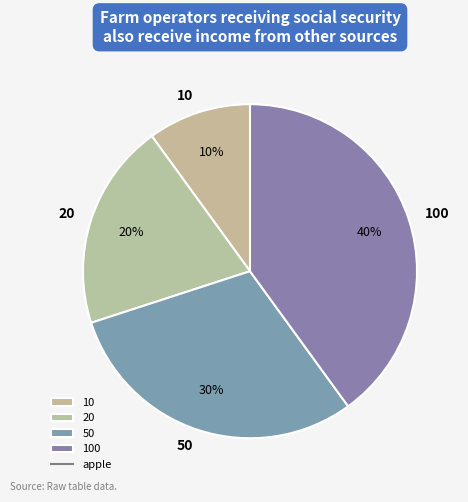

Rank the categories by value from highest to lowest.

100, 50, 20, 10